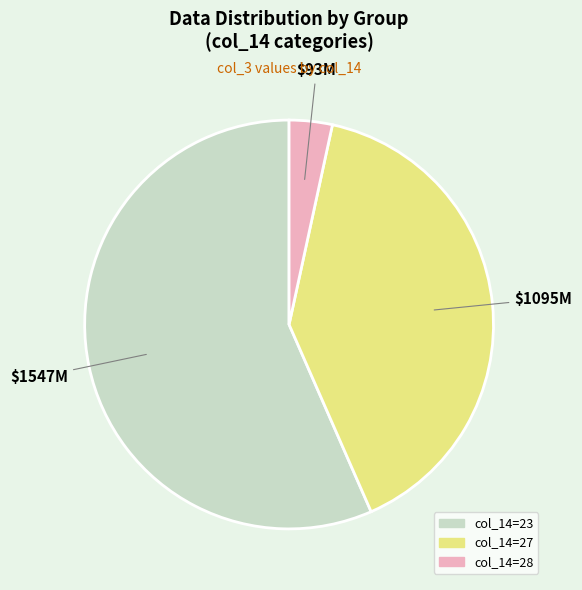

Is the sum of col_14=27 and col_14=23 greater than half?

Yes